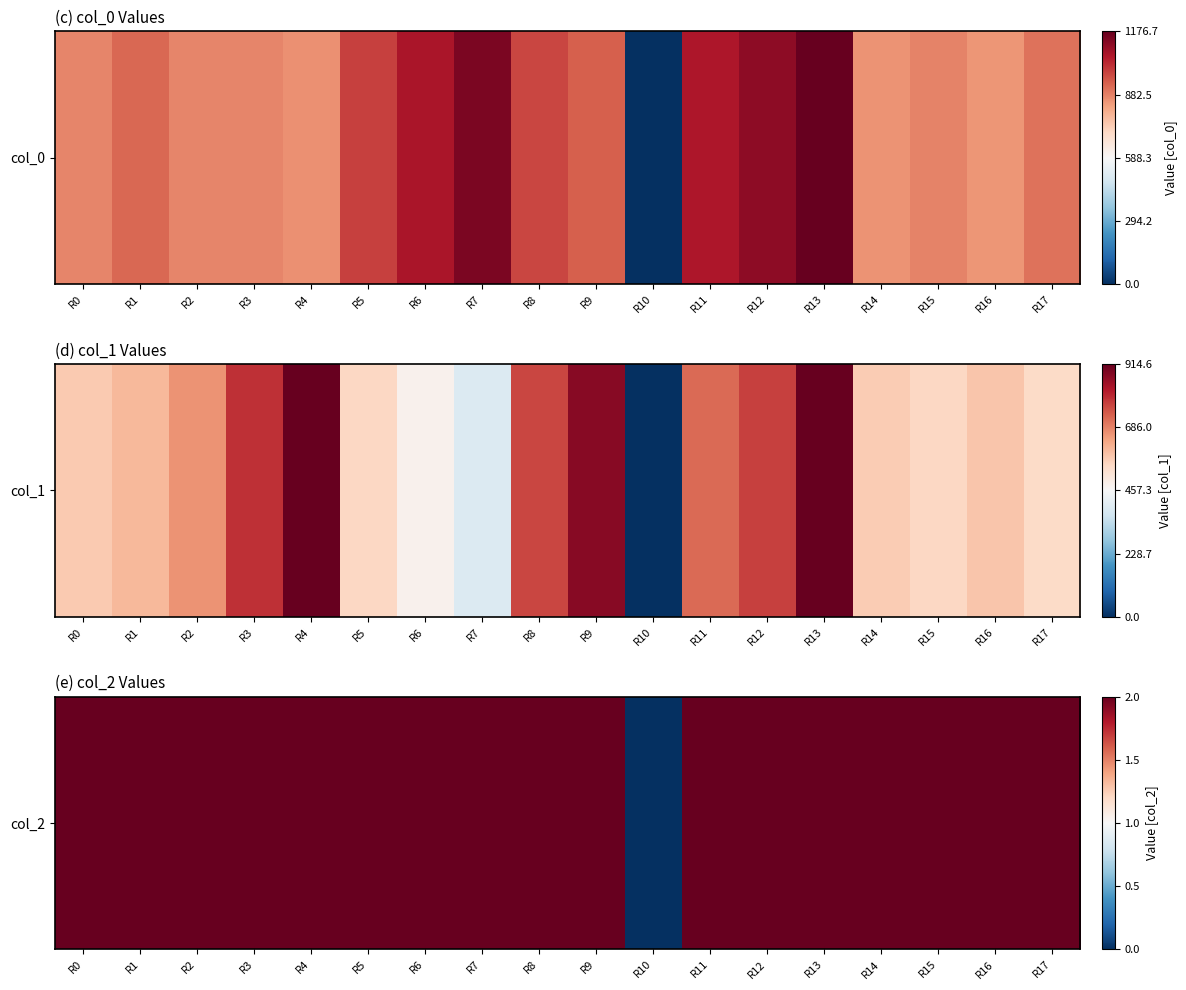

What is the ratio of the value at R17 to the value at R2?

1.0